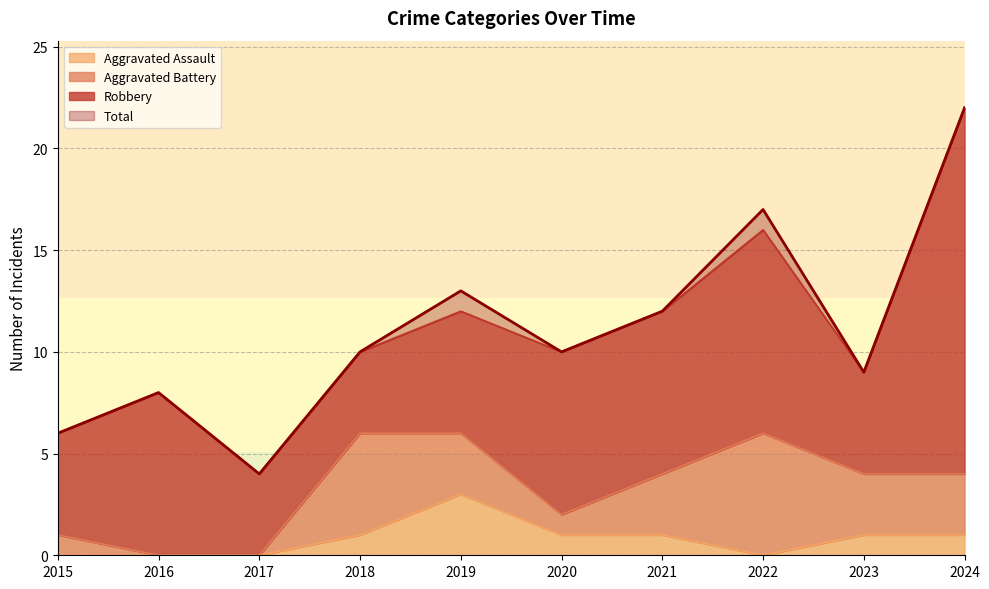

What is the highest value of the Aggravated Assault series?

3